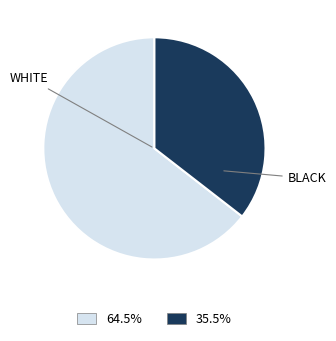

Does WHITE represent more than half of the total?

Yes